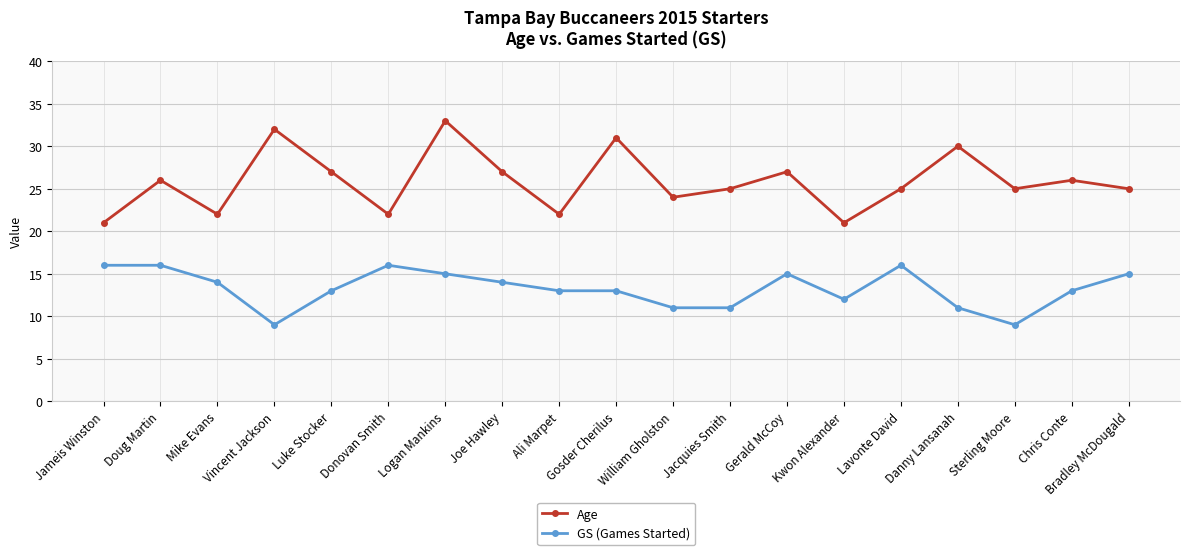

What is the label of the 3rd point from the right?

Sterling Moore